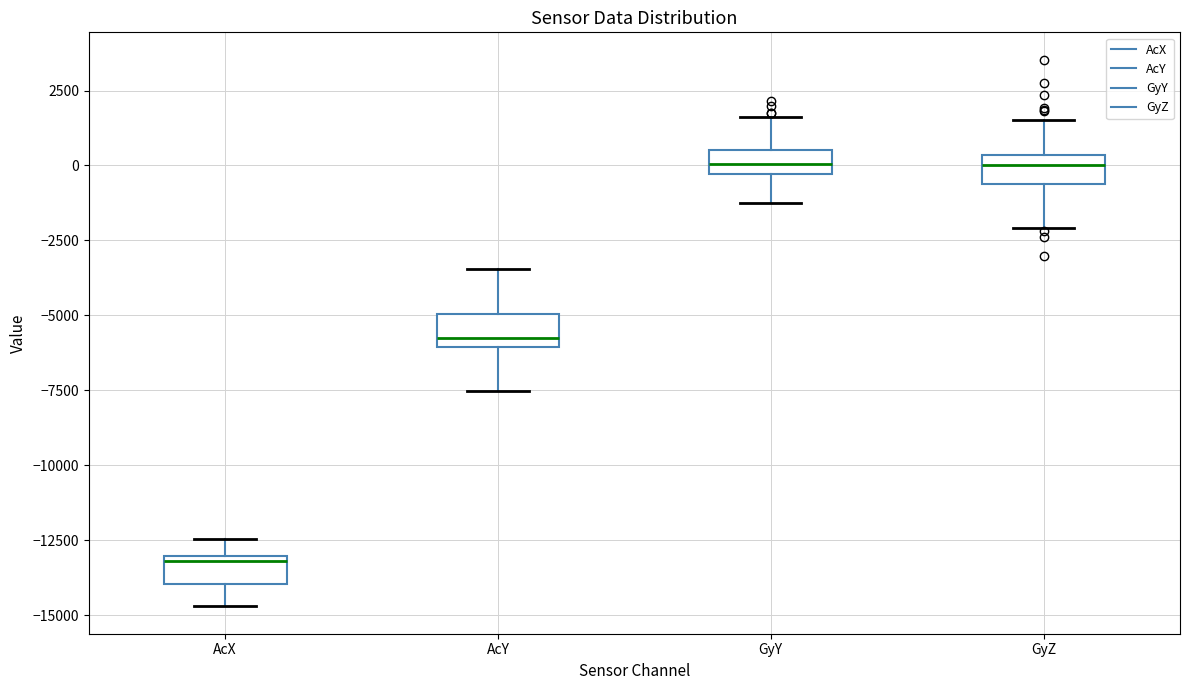

Which box's median line is the lowest?

AcX